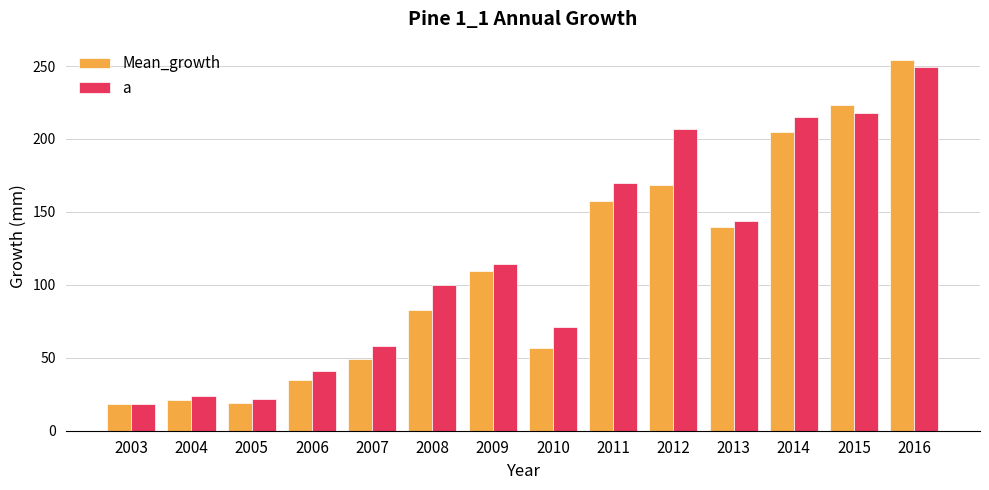

What is the difference between the a values at 2008 and 2013?

44.0